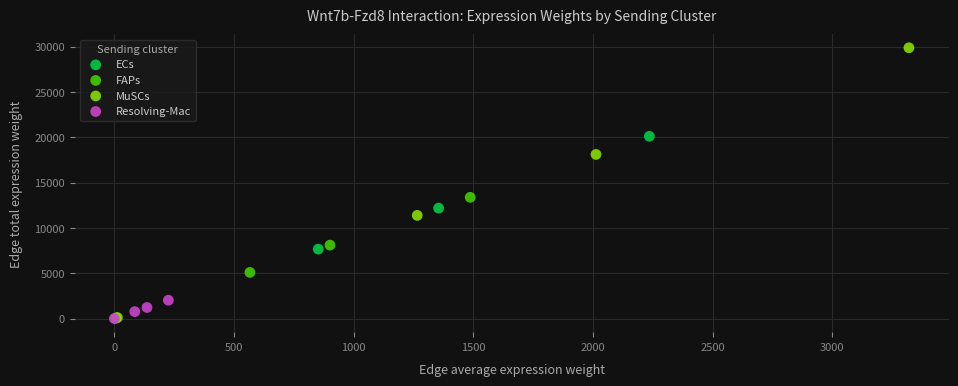

Which series has the widest spread of Y values?

MuSCs